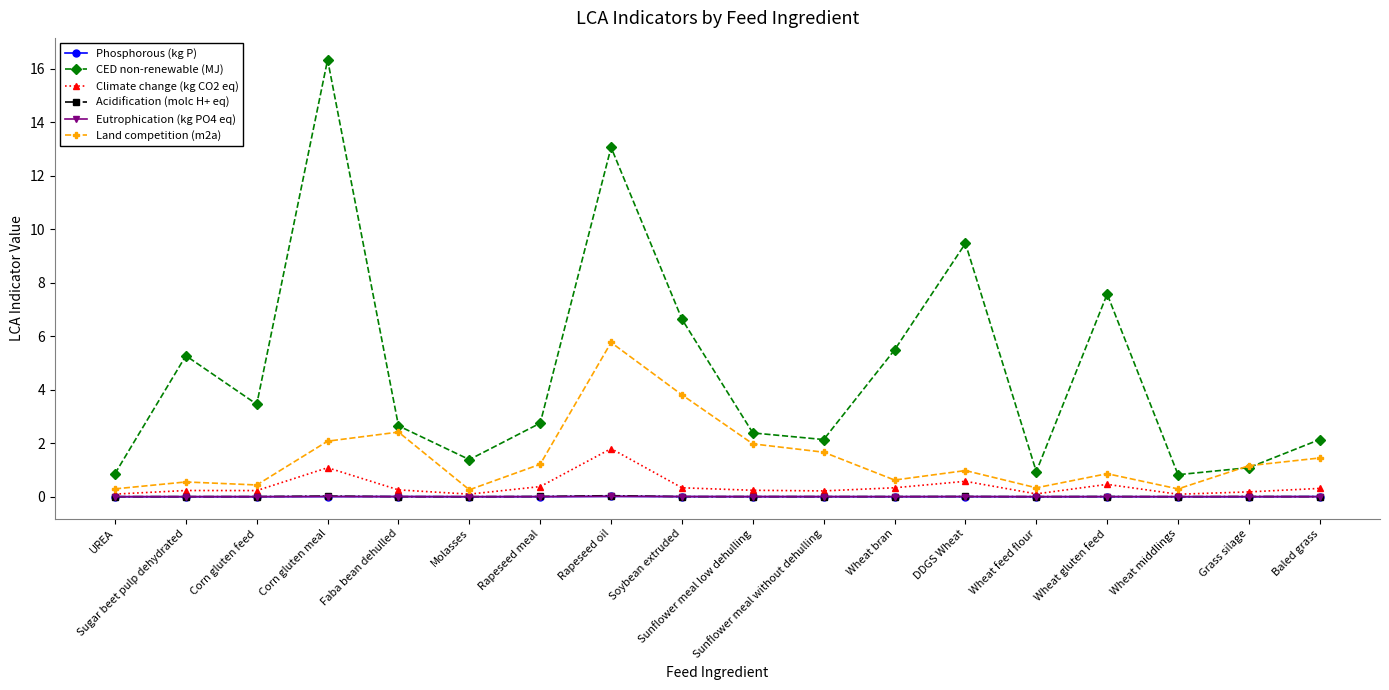

Which series has the largest total across all categories?

CED non-renewable (MJ)